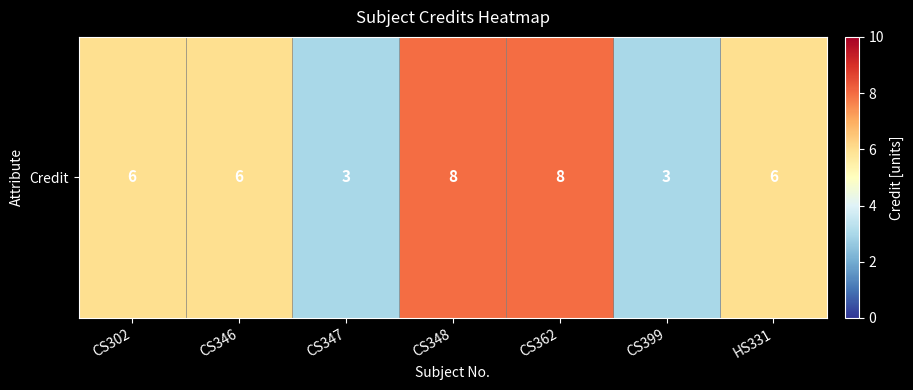

At which label is the value closest to 5?

CS302